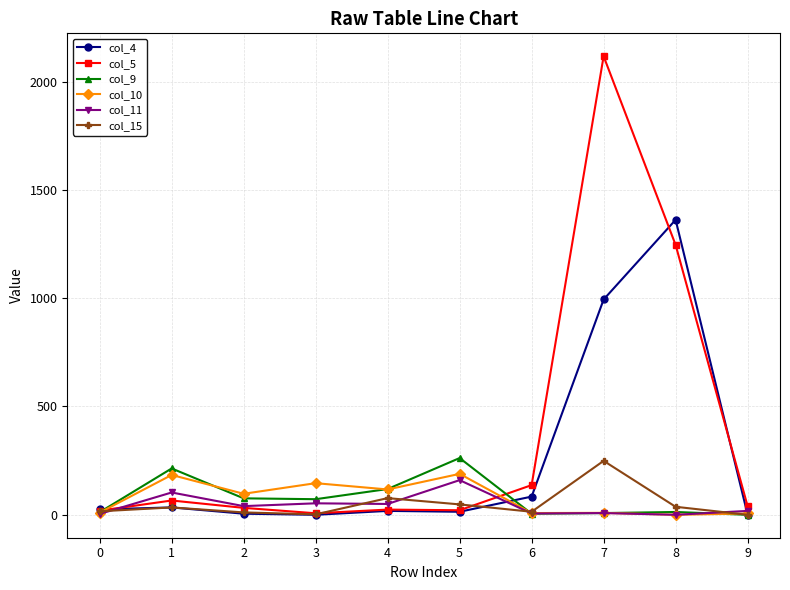

The value of col_11 at 8 is -99. True or false?

False